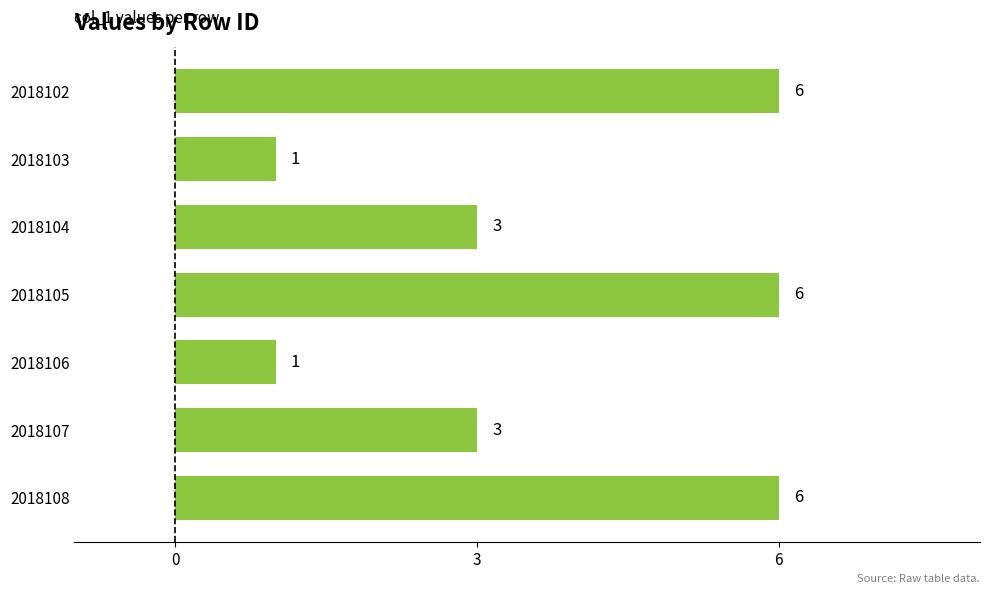

Approximately how many times larger is the value at 2018107 compared to 2018105?

0.5